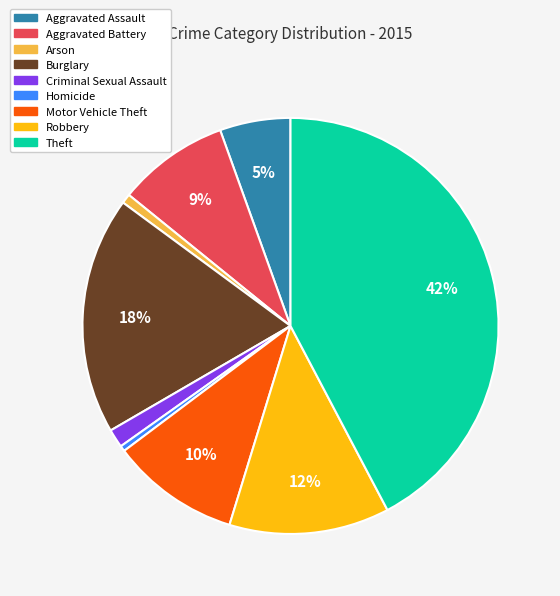

Which slice is the largest?

Theft